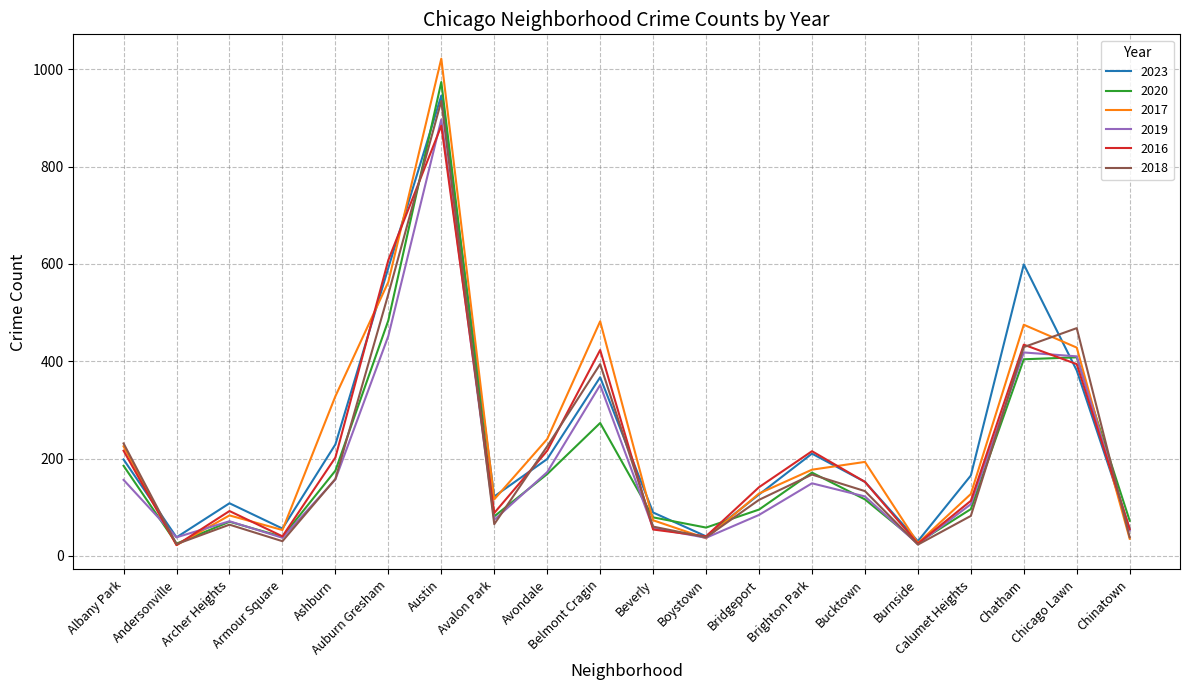

What value does the 2016 series have at Bridgeport, to the nearest 100?

100